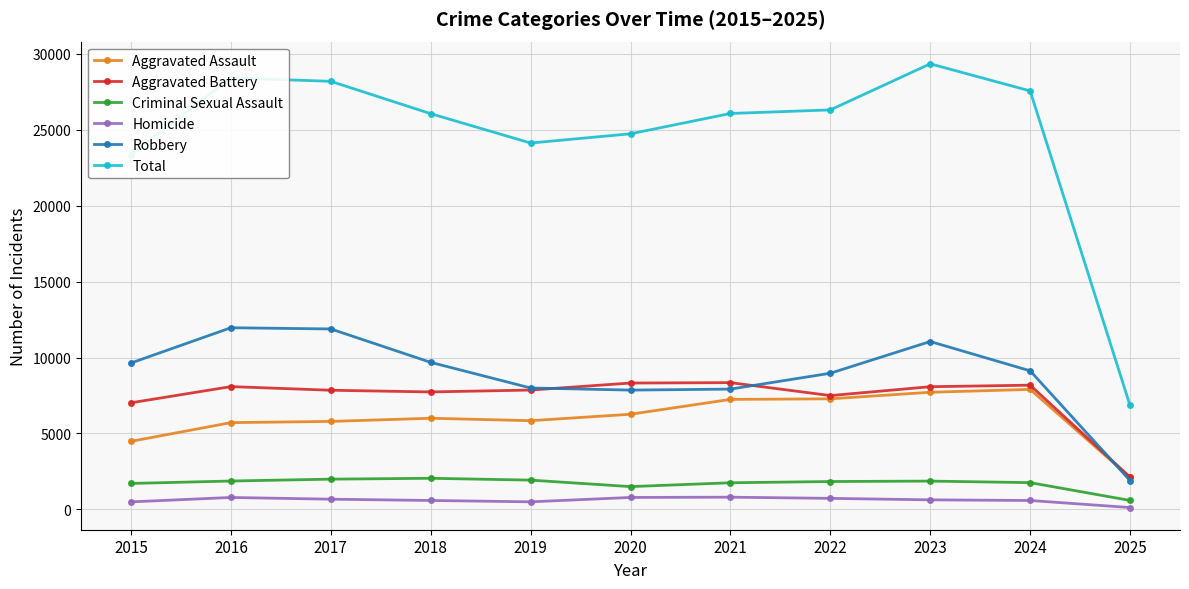

The Robbery series shows 12601 at 2020. True or false?

False